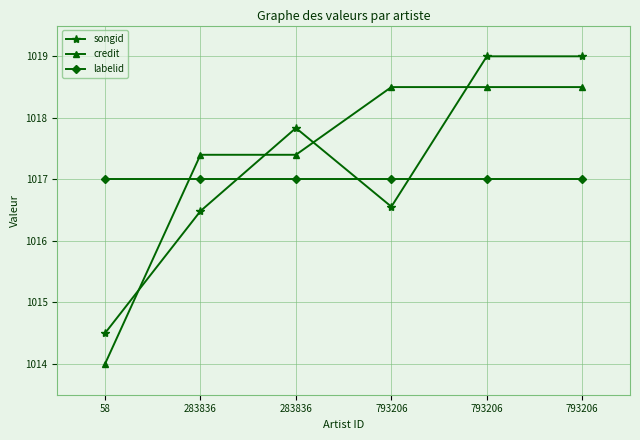

What is the minimum value shown in the chart?

1014.0